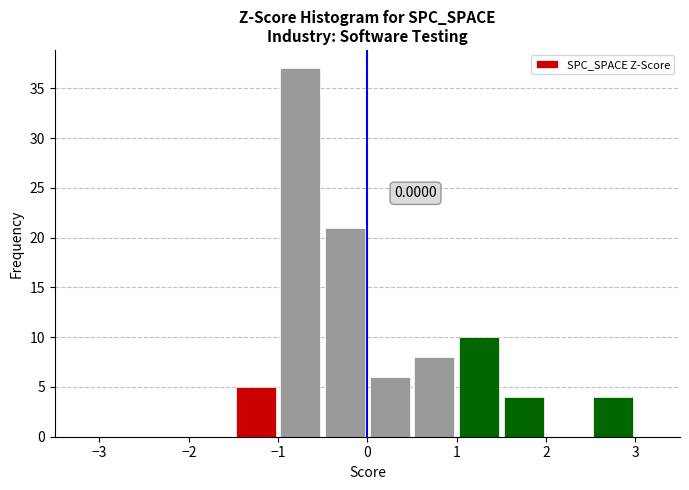

Over which range of the x-axis is the bar tallest?

-1.0 to -0.5